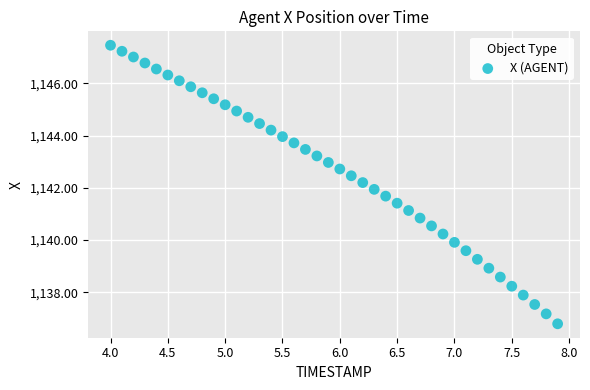

What is the range of Y values (max minus min)?

10.7